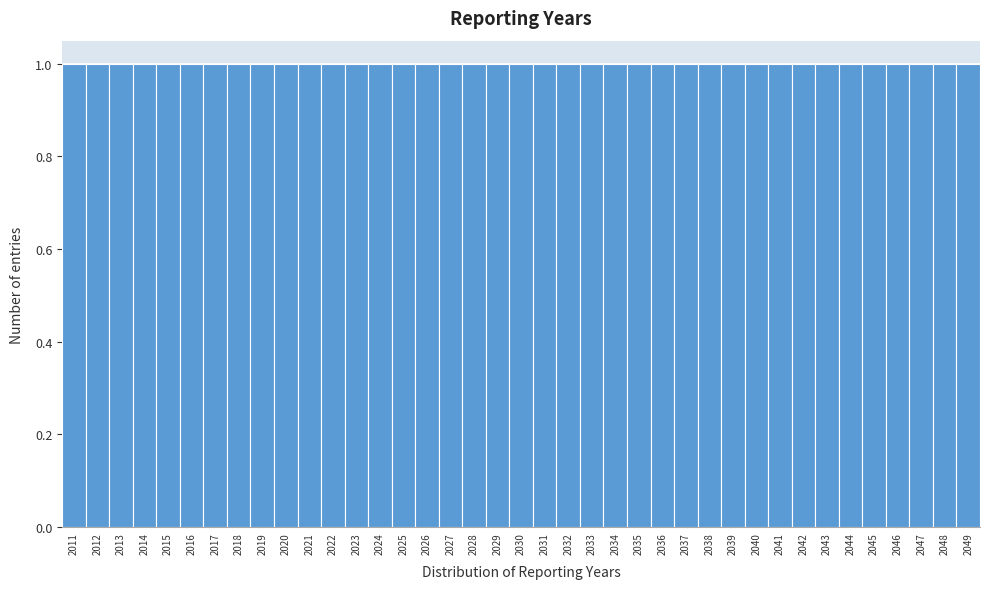

What is the height of the bar covering 2034.5 to 2035.5 on the x-axis? The values are not printed on the chart, so give them approximately, as read against the axis.

1